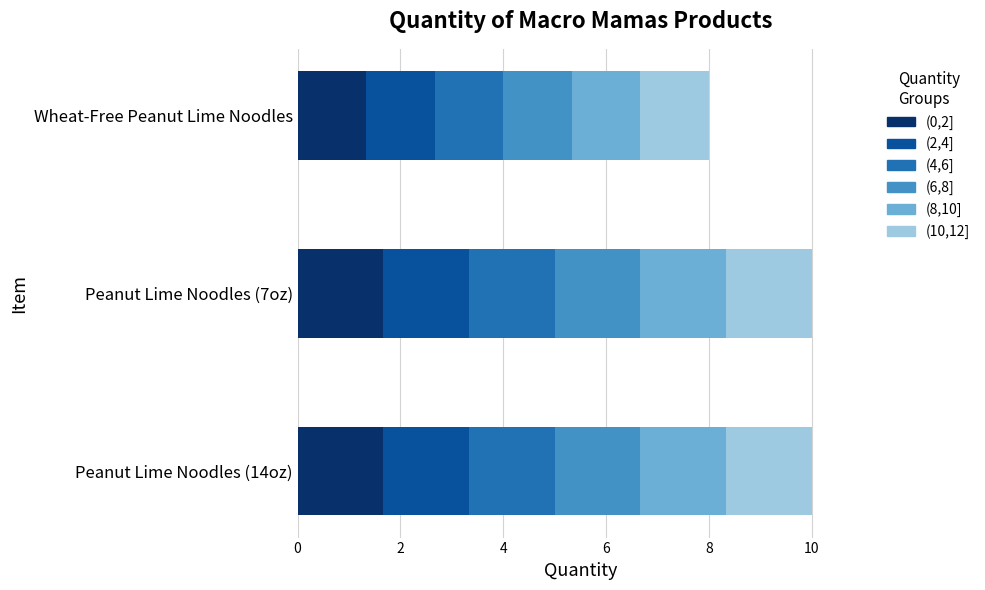

Read the value at Macro Mamas - Peanut Lime Noodles (14oz).

10